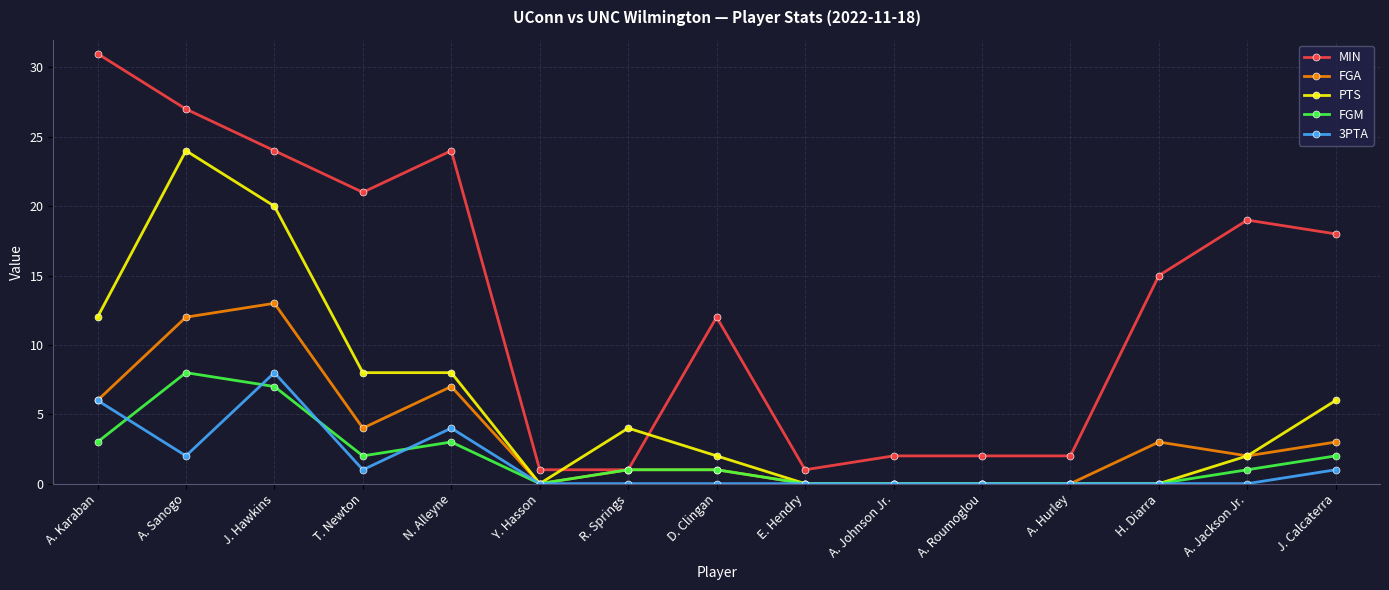

What position from the left is A. Hurley?

12